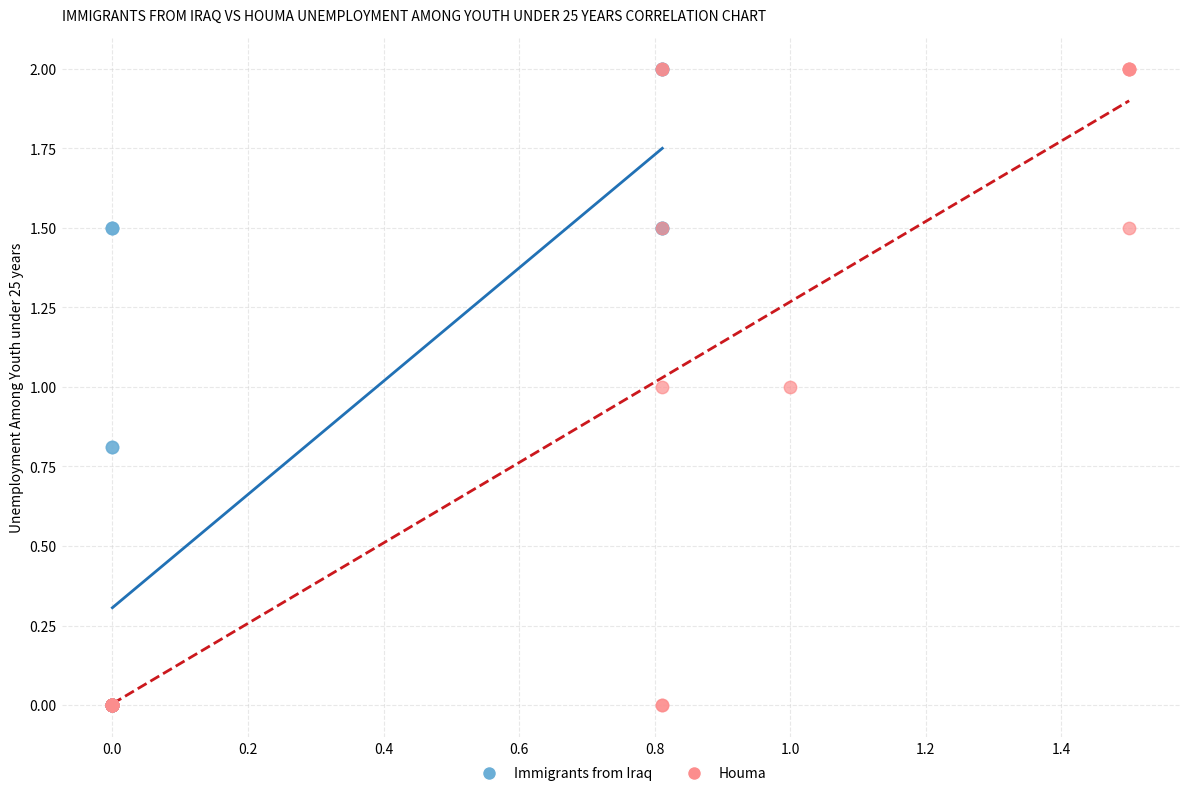

What are all the series names shown in the legend?

Immigrants from Iraq, Houma